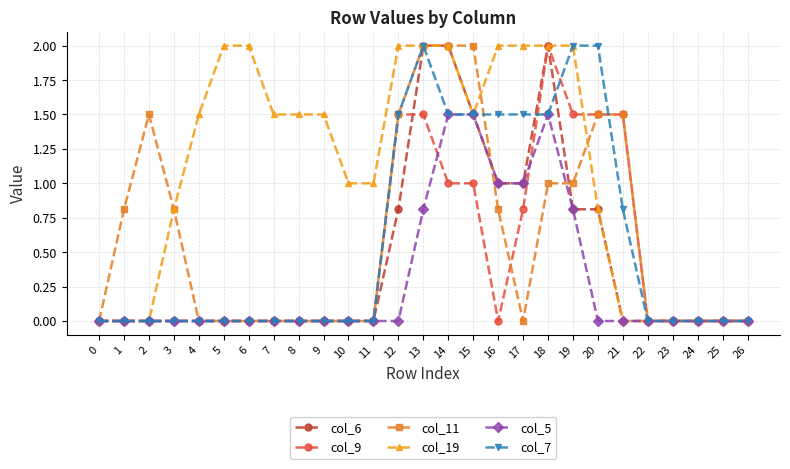

True or false: col_11 has more than 0 interior local peaks.

True